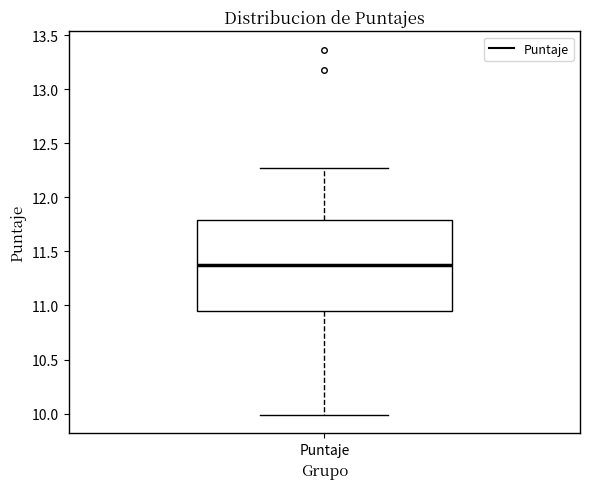

Transcribe this box plot: give where the median line is, the range the box spans, and where the two whiskers end, as read against the y-axis. The values are not printed on the chart, so give them approximately, as read against the axis.

median 11.40, box 10.95 to 11.80, whiskers 10.00 to 12.25